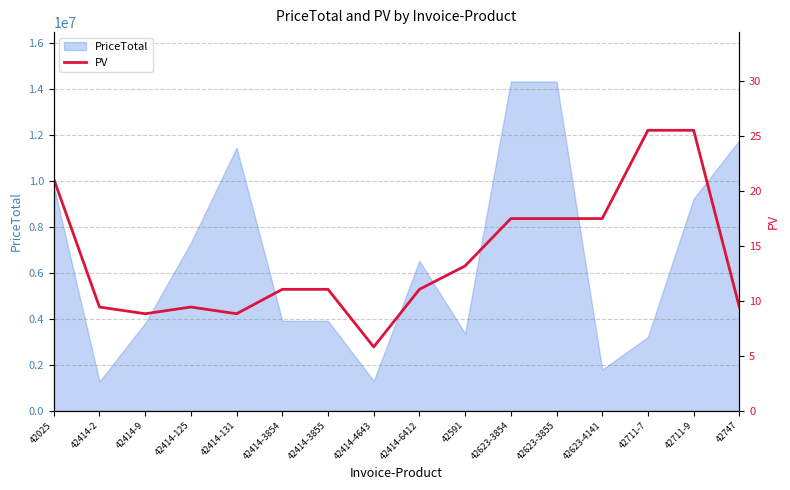

The value at 42623-4141 is 17.5. True or false?

True